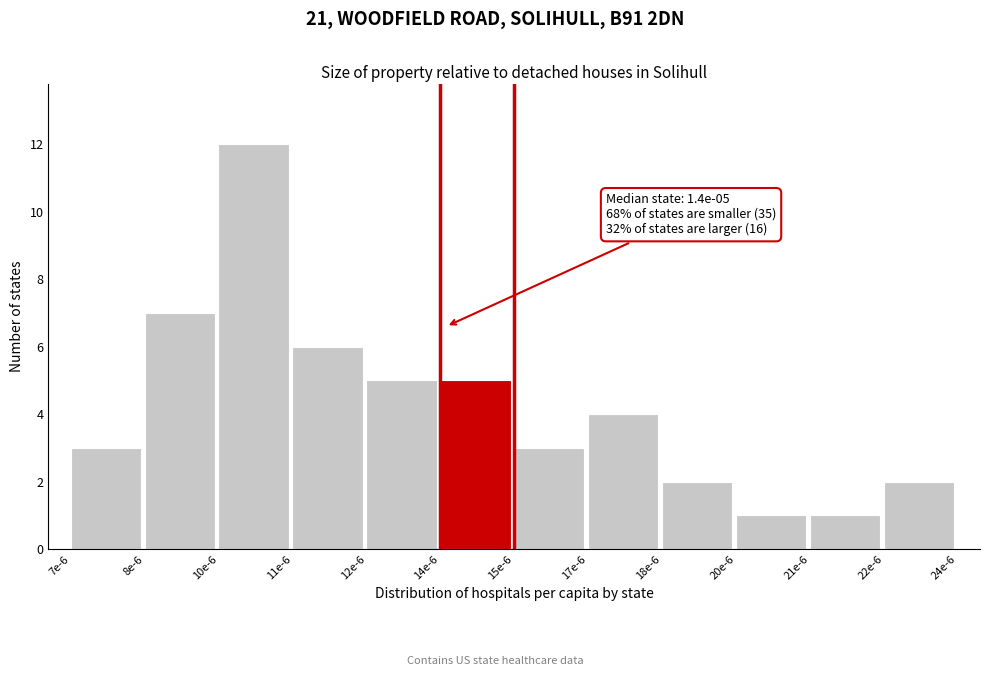

Reading right to left, list all the values displayed in this chart.

2	1	1	2	4	3	5	5	6	12	7	3